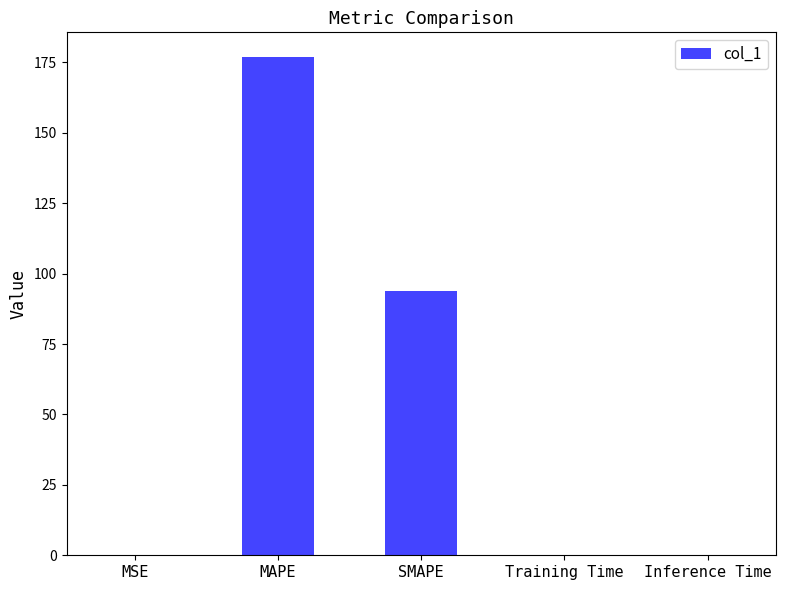

What is the maximum value shown in the chart?

176.8